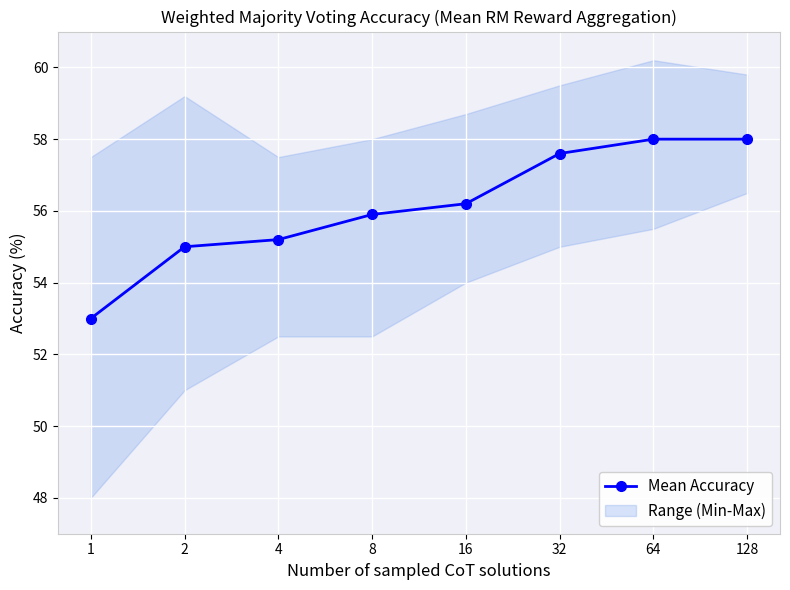

True or false: there are more than 2 points higher than both neighbors.

False